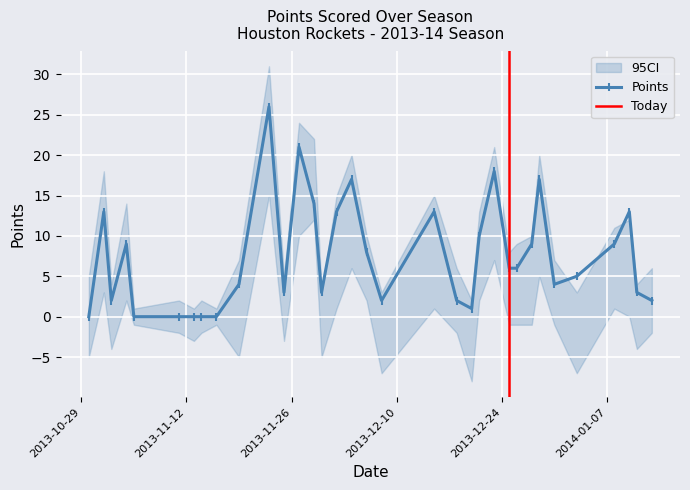

True or false: PTS has more than 1 interior local peaks.

True